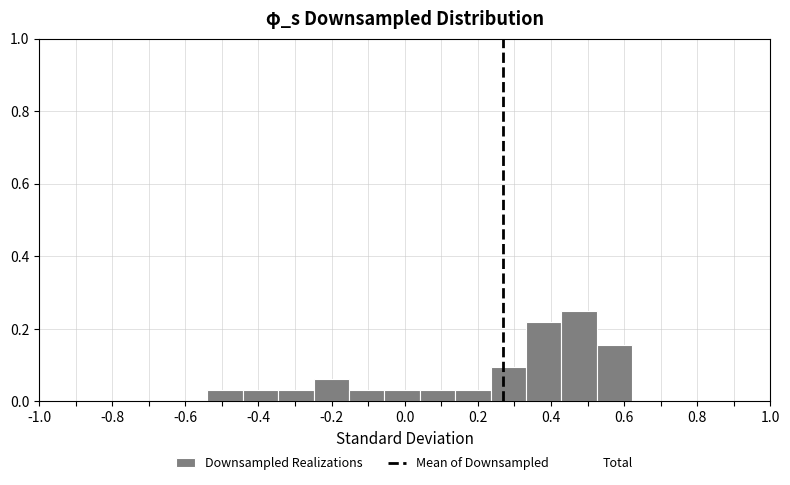

Which range on the x-axis has the tallest bar?

0.42 to 0.52